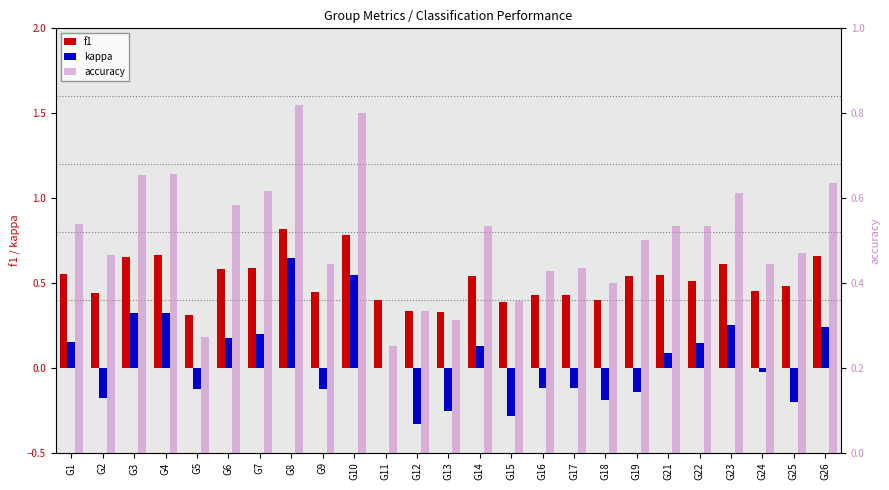

At which category is the sum across all series the highest?

G8